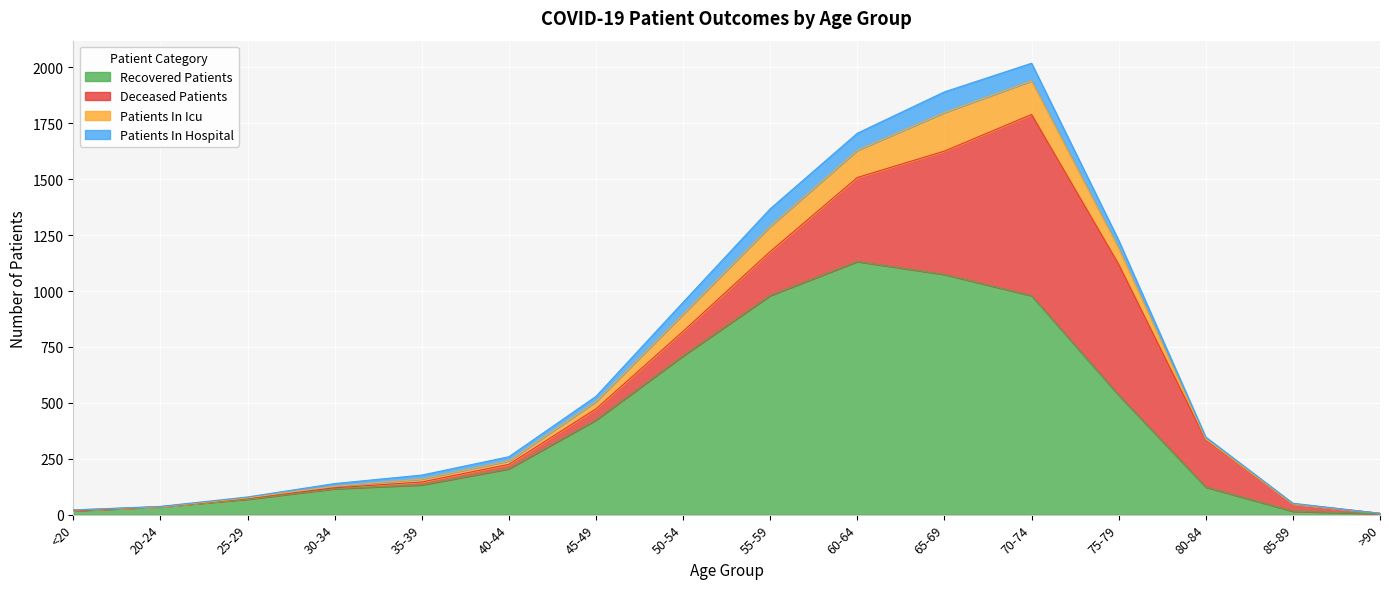

What is the value of the recovered_patients point at the 14th from the left?

123